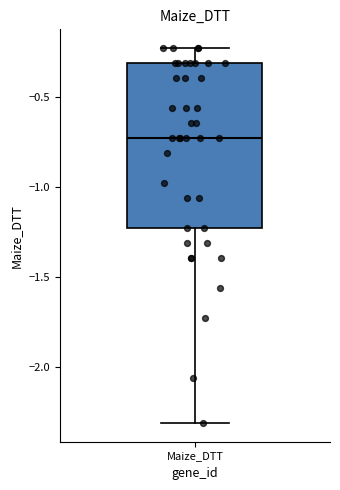

Where does the median line of the box for Maize_DTT sit on the y-axis? The values are not printed on the chart, so give them approximately, as read against the axis.

-0.75